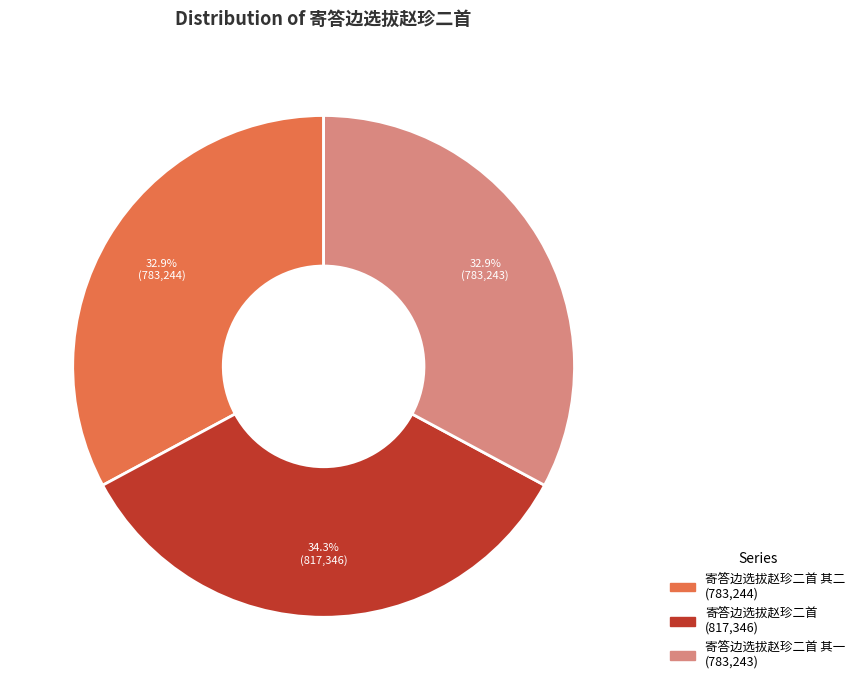

Is there a majority slice in this chart?

No